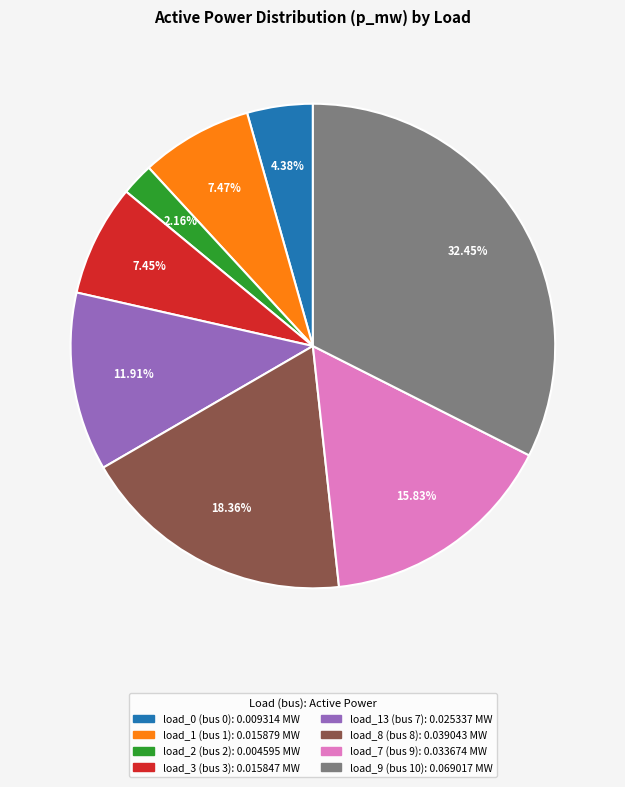

To the nearest percent, what is the combined percentage of load_9 (bus 10) and load_13 (bus 7)?

44%